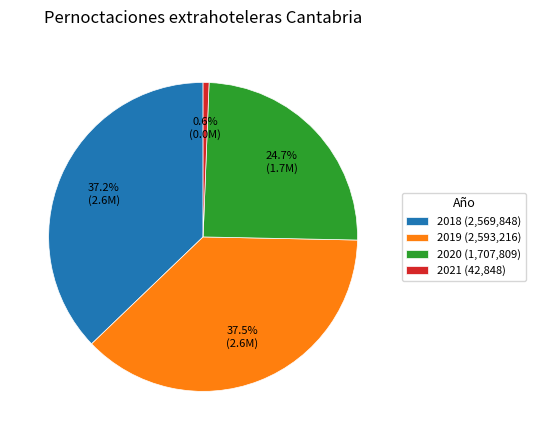

Is there any slice that represents more than half of the pie?

No